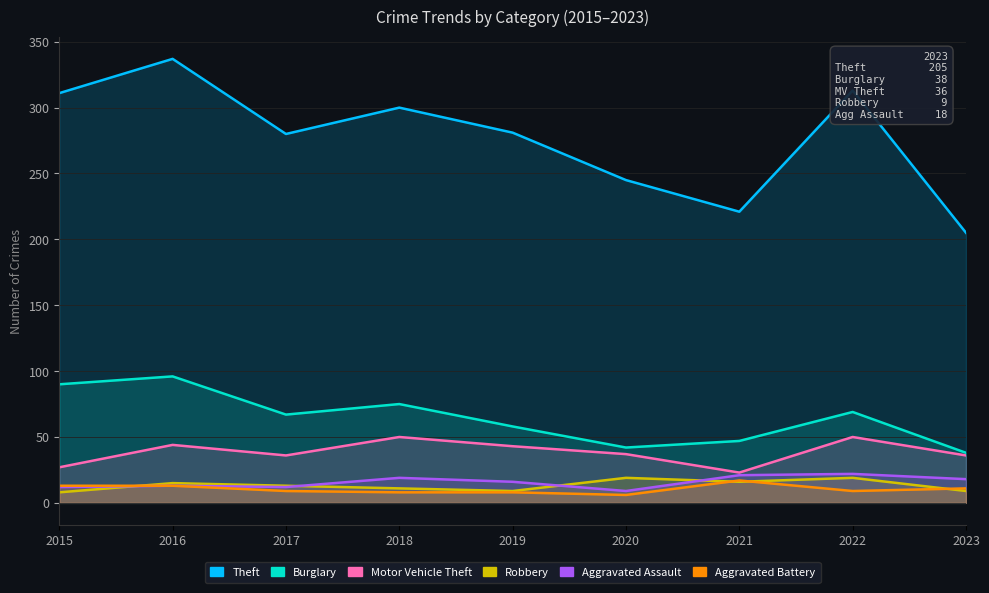

What is the value of the Motor Vehicle Theft point at the 7th from the left?

23